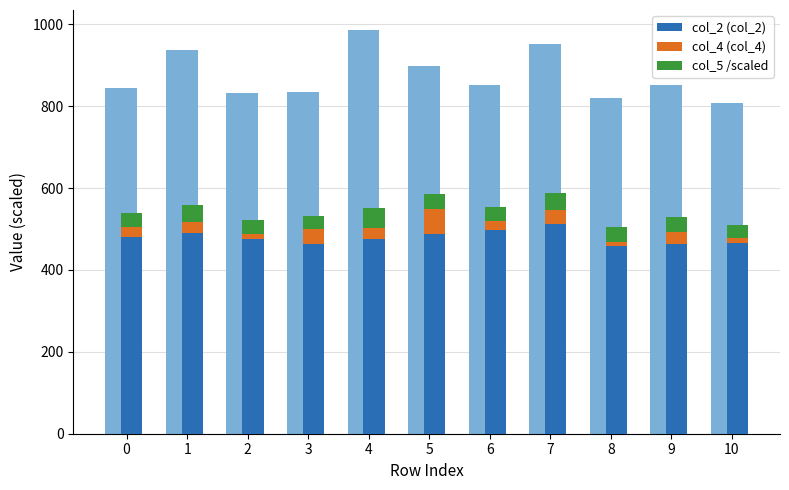

Reading left to right, extract all data points from this chart.

col_2 (col_2): 0=480.8	1=490.8	2=476.7	3=463.2	4=474.7	5=488.2	6=498.5	7=512.0	8=459.4	9=463.8	10=466.0
col_4 (col_4): 0=25.2	1=26.0	2=10.6	3=35.9	4=27.3	5=61.5	6=21.9	7=35.5	8=9.9	9=28.6	10=10.9
col_5 /scaled: 0=33.8	1=42.1	2=34.5	3=33.5	4=48.4	5=34.7	6=33.0	7=40.5	8=35.1	9=36.0	10=33.0